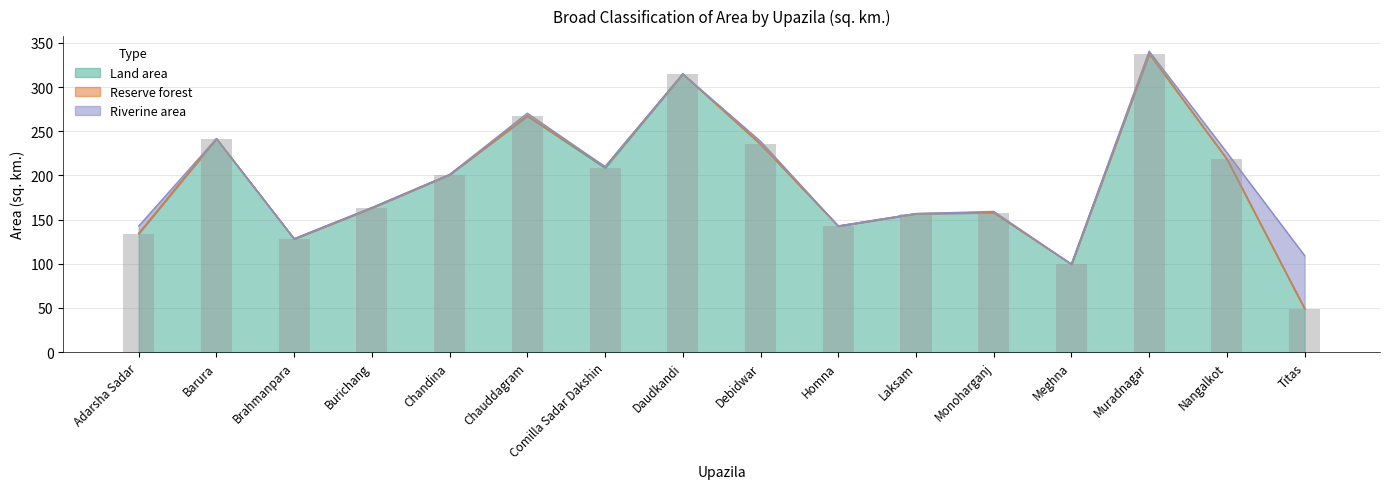

What is the change in value from Chauddagram to Titas?

-218.0